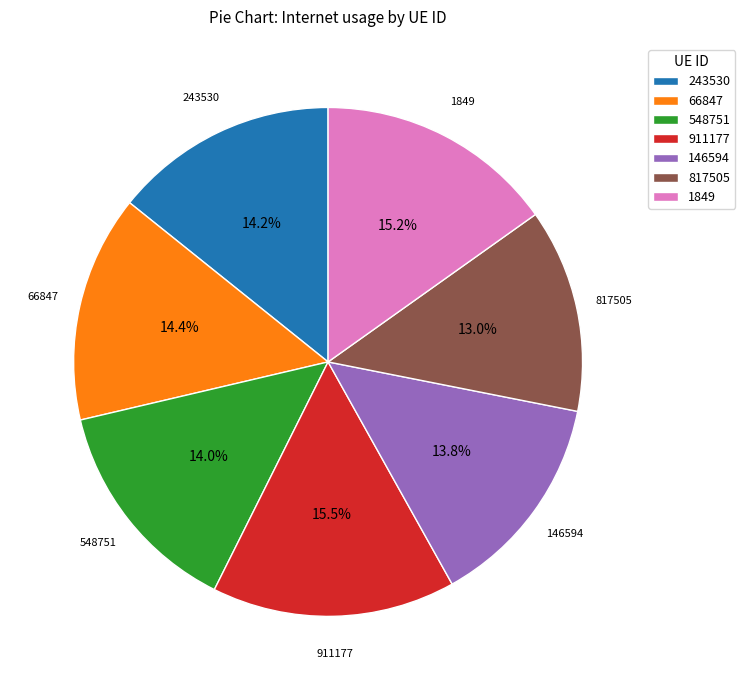

Is there any slice that represents more than half of the pie?

No